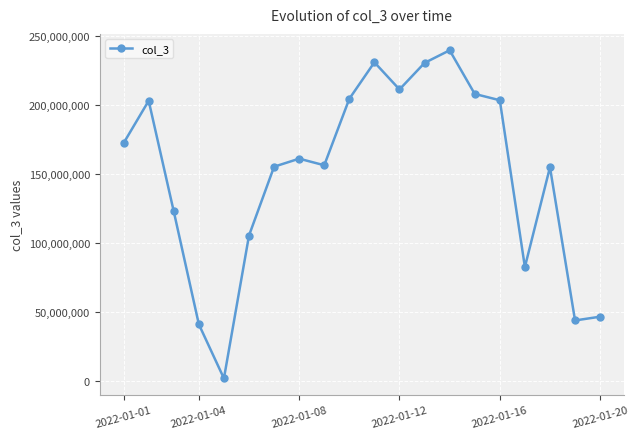

What is the value of the 2nd point from the left?

203026800